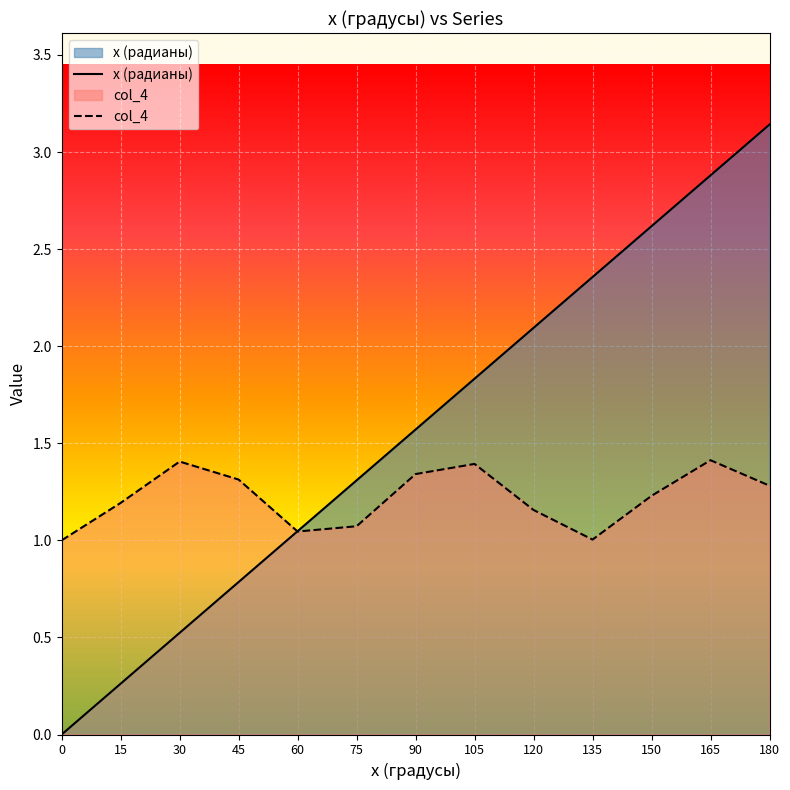

At how many categories does at least one series exceed 1?

12